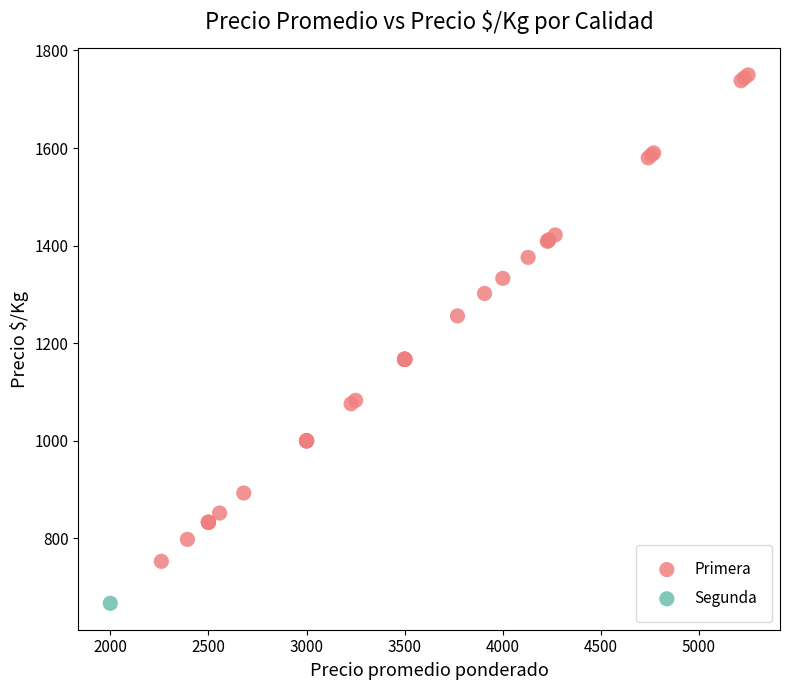

What are all the series names shown in the legend?

Primera, Segunda